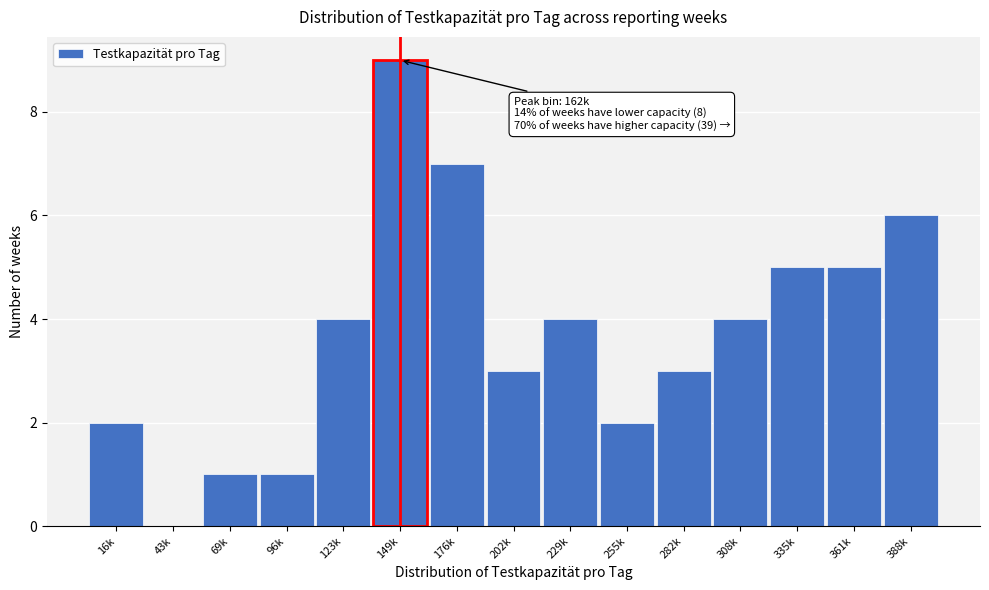

Reading left to right, what are all the values shown in this chart?

16k=2	43k=0	69k=1	96k=1	123k=4	149k=9	176k=7	202k=3	229k=4	255k=2	282k=3	308k=4	335k=5	361k=5	388k=6